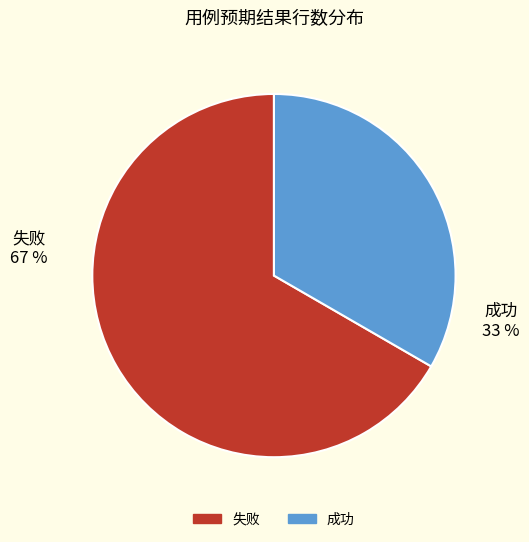

To the nearest percent, what is the average slice percentage?

50%